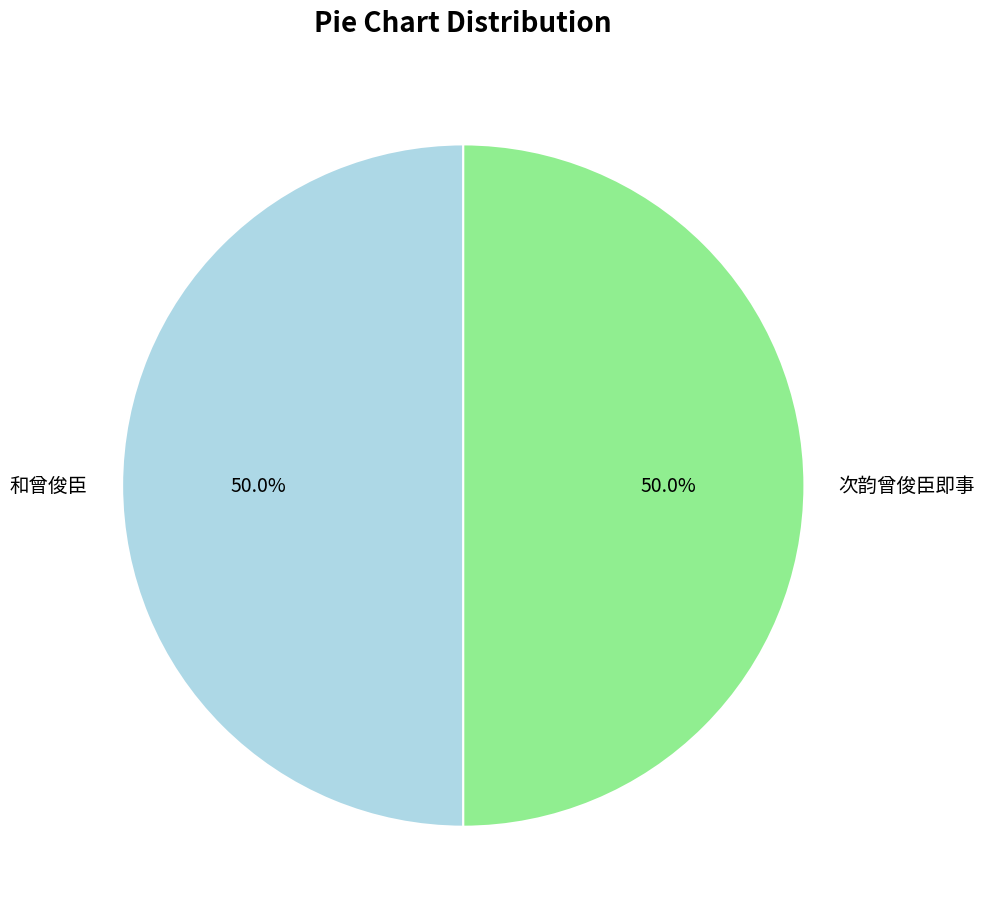

What is the ratio of the value at 和曾俊臣 to the value at 次韵曾俊臣即事?

1.0